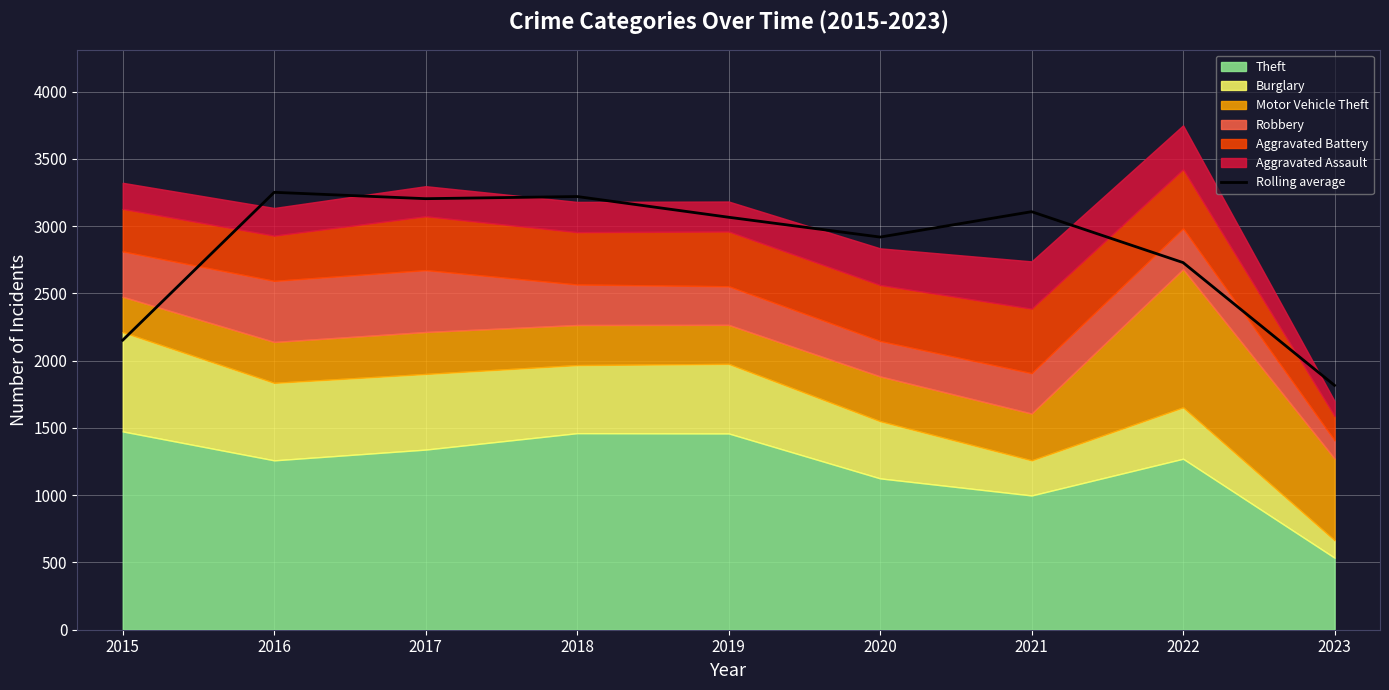

How many lines are shown in the chart?

1